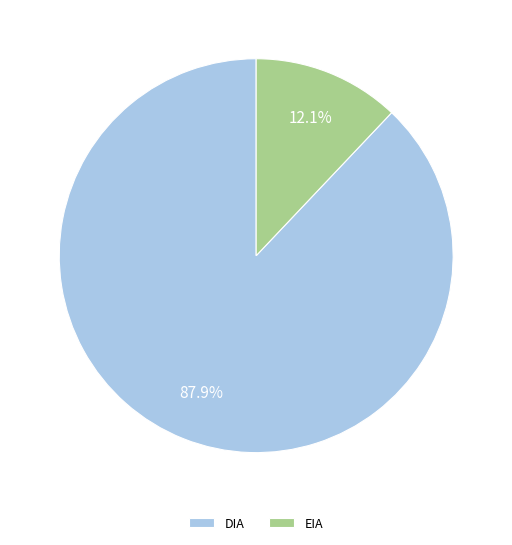

Combined, do EIA and DIA account for over 50%?

Yes